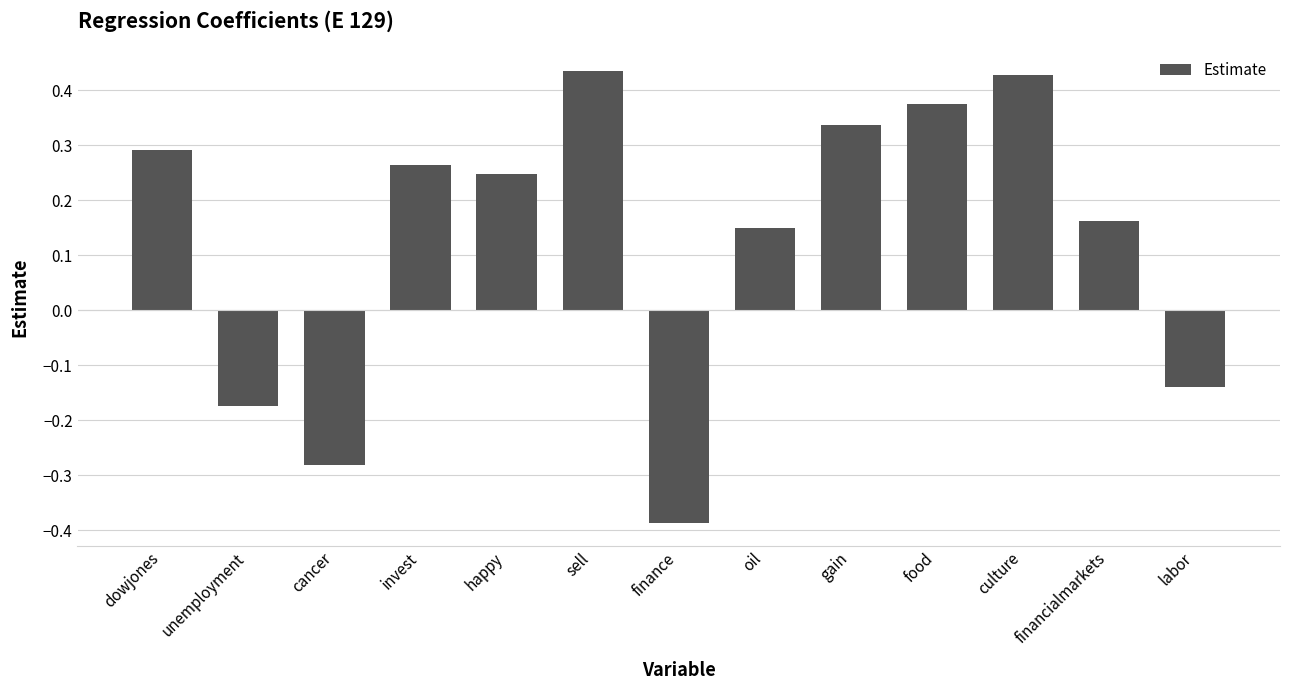

At which category does the chart reach its minimum across all series?

finance